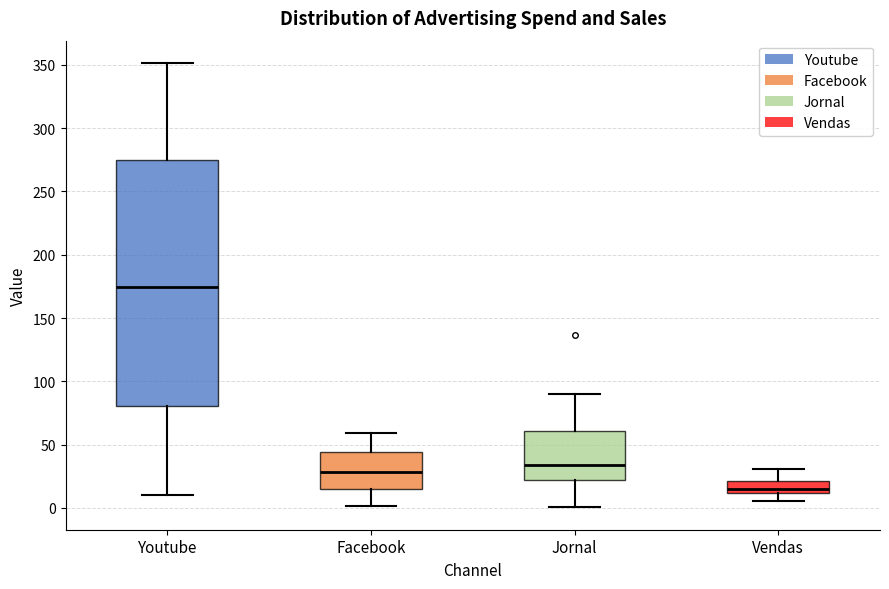

Which box has the lowest median line?

Vendas